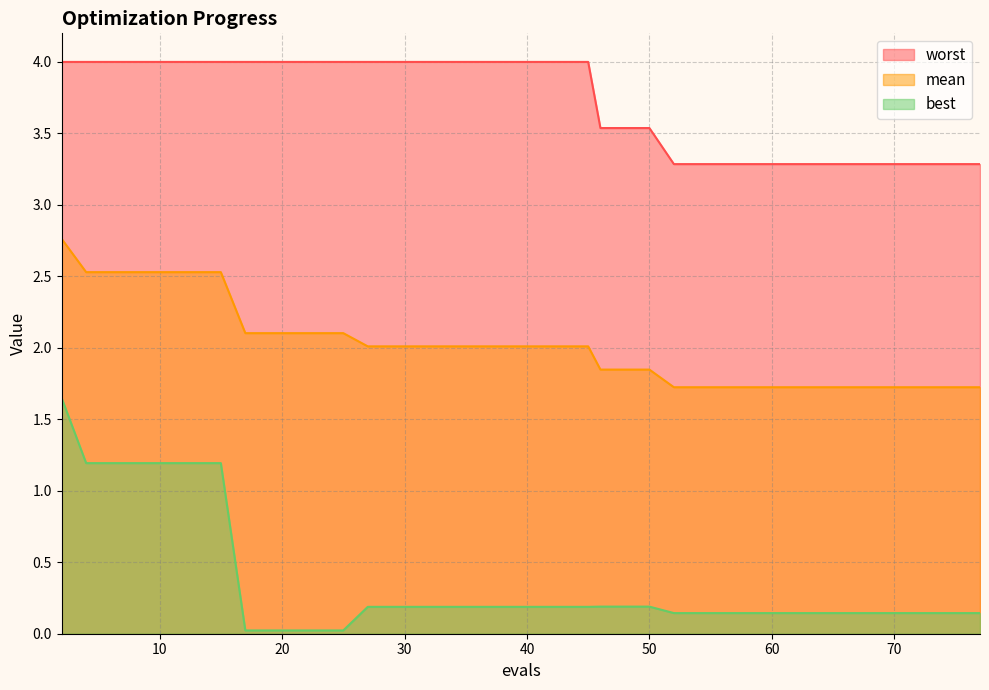

What are all the series names shown in the legend?

worst, mean, best